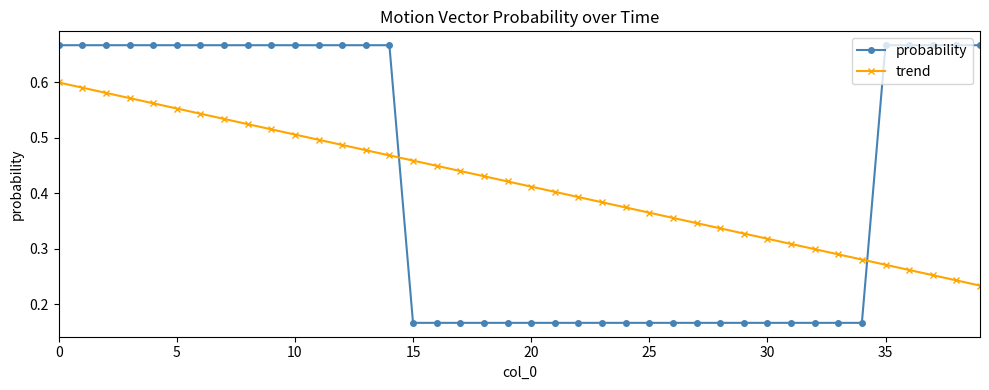

How many times do trend and probability cross each other?

2